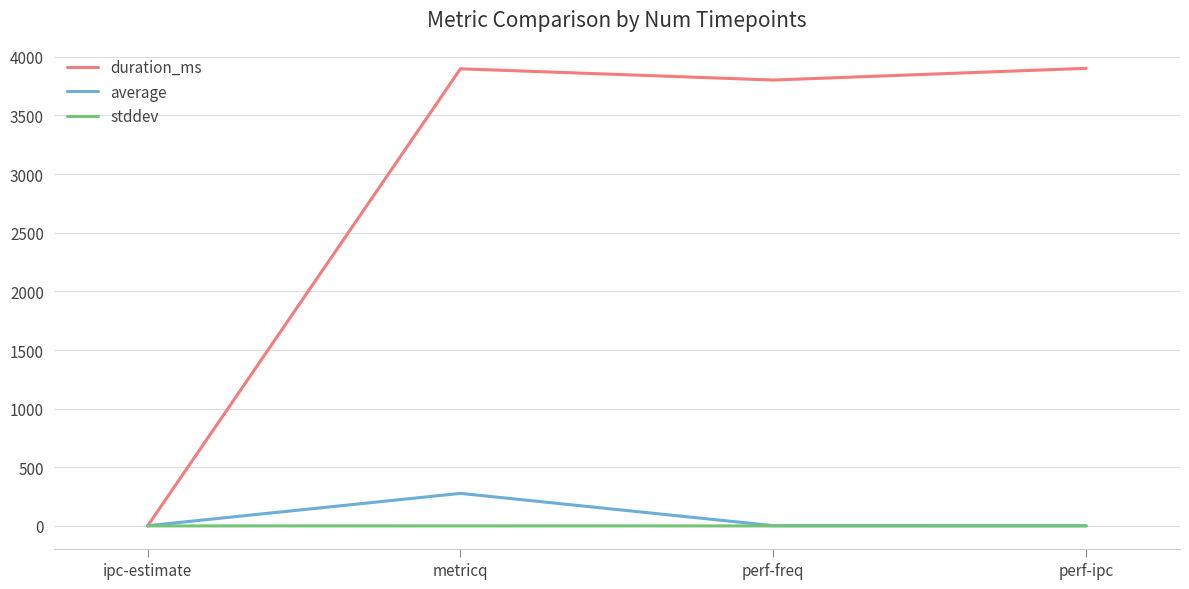

Is it true that duration_ms equals 6807.1 at metricq?

False